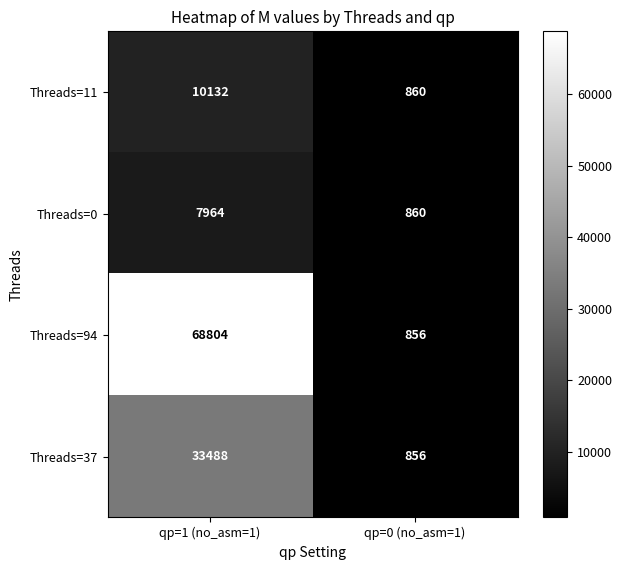

Rank the series by their maximum value, from lowest to highest.

Threads=0, Threads=11, Threads=37, Threads=94